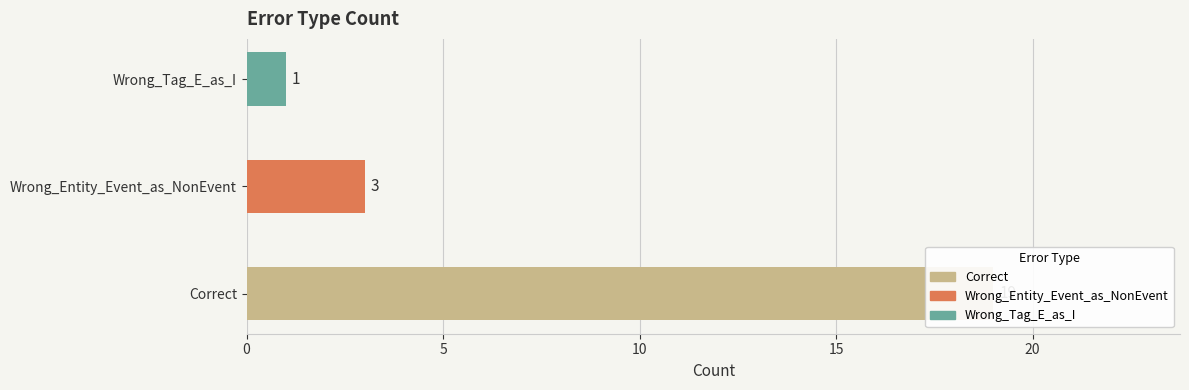

Approximately how many times larger is the value at Wrong_Tag_E_as_I compared to Correct?

0.1